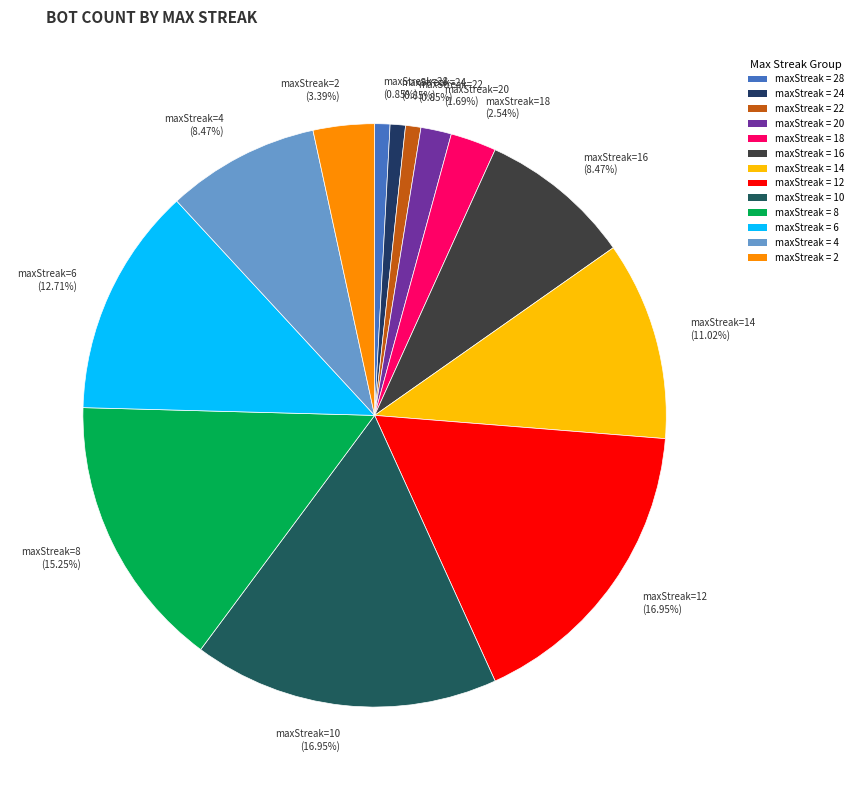

Do maxStreak=2 (3.39%) and maxStreak=20 (1.69%) together represent more than half of the pie?

No